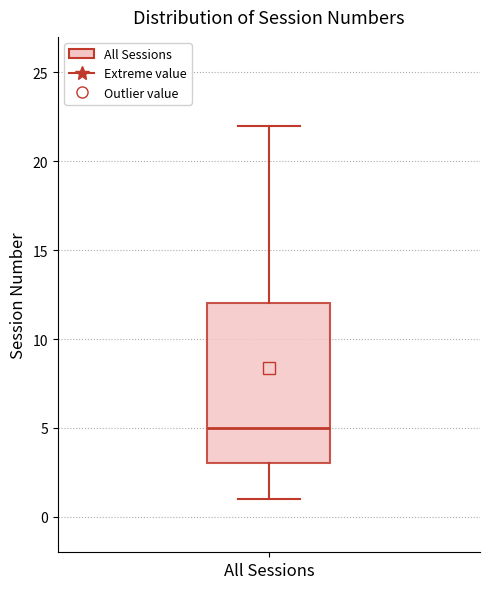

Transcribe this box plot: give where the median line is, the range the box spans, and where the two whiskers end, as read against the y-axis. The values are not printed on the chart, so give them approximately, as read against the axis.

median 5, box 3 to 12, whiskers 1 to 22